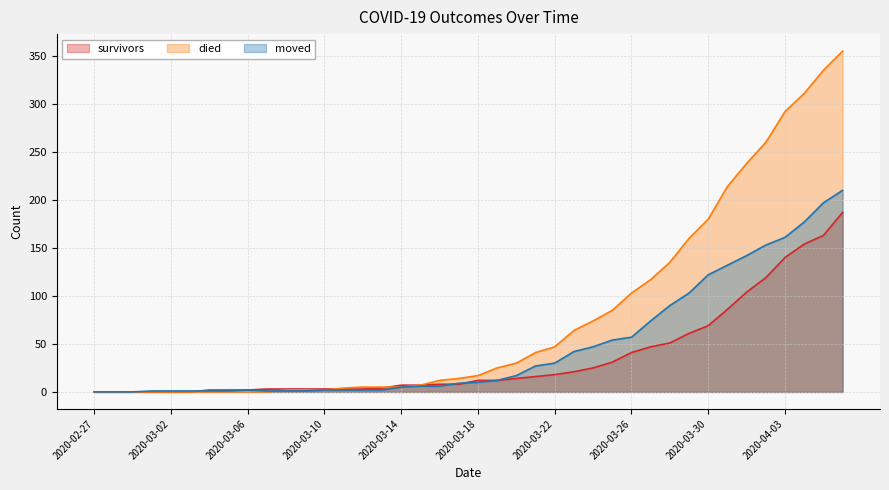

Reading right to left, transcribe all the data shown in this chart.

survivors: 2020-04-06=187	2020-04-05=163	2020-04-04=154	2020-04-03=140	2020-04-02=119	2020-04-01=104	2020-03-31=86	2020-03-30=69	2020-03-29=61	2020-03-28=51	2020-03-27=47	2020-03-26=41	2020-03-25=31	2020-03-24=25	2020-03-23=21	2020-03-22=18	2020-03-21=16	2020-03-20=14	2020-03-19=12	2020-03-18=12	2020-03-17=8	2020-03-16=8	2020-03-15=7	2020-03-14=7	2020-03-13=4	2020-03-12=3	2020-03-11=3	2020-03-10=3	2020-03-09=3	2020-03-08=3	2020-03-07=3	2020-03-06=2	2020-03-05=2	2020-03-04=2	2020-03-03=0	2020-03-02=0	2020-03-01=0	2020-02-29=0	2020-02-28=0	2020-02-27=0
died: 2020-04-06=355	2020-04-05=335	2020-04-04=311	2020-04-03=292	2020-04-02=260	2020-04-01=238	2020-03-31=214	2020-03-30=180	2020-03-29=160	2020-03-28=135	2020-03-27=117	2020-03-26=103	2020-03-25=85	2020-03-24=74	2020-03-23=64	2020-03-22=47	2020-03-21=41	2020-03-20=30	2020-03-19=25	2020-03-18=17	2020-03-17=14	2020-03-16=12	2020-03-15=7	2020-03-14=5	2020-03-13=5	2020-03-12=5	2020-03-11=4	2020-03-10=2	2020-03-09=2	2020-03-08=2	2020-03-07=0	2020-03-06=0	2020-03-05=0	2020-03-04=0	2020-03-03=0	2020-03-02=0	2020-03-01=0	2020-02-29=0	2020-02-28=0	2020-02-27=0
moved: 2020-04-06=210	2020-04-05=197	2020-04-04=177	2020-04-03=161	2020-04-02=153	2020-04-01=142	2020-03-31=132	2020-03-30=122	2020-03-29=103	2020-03-28=90	2020-03-27=74	2020-03-26=57	2020-03-25=54	2020-03-24=47	2020-03-23=42	2020-03-22=30	2020-03-21=27	2020-03-20=17	2020-03-19=12	2020-03-18=10	2020-03-17=9	2020-03-16=6	2020-03-15=6	2020-03-14=5	2020-03-13=2	2020-03-12=2	2020-03-11=2	2020-03-10=2	2020-03-09=1	2020-03-08=1	2020-03-07=1	2020-03-06=2	2020-03-05=1	2020-03-04=1	2020-03-03=1	2020-03-02=1	2020-03-01=1	2020-02-29=0	2020-02-28=0	2020-02-27=0